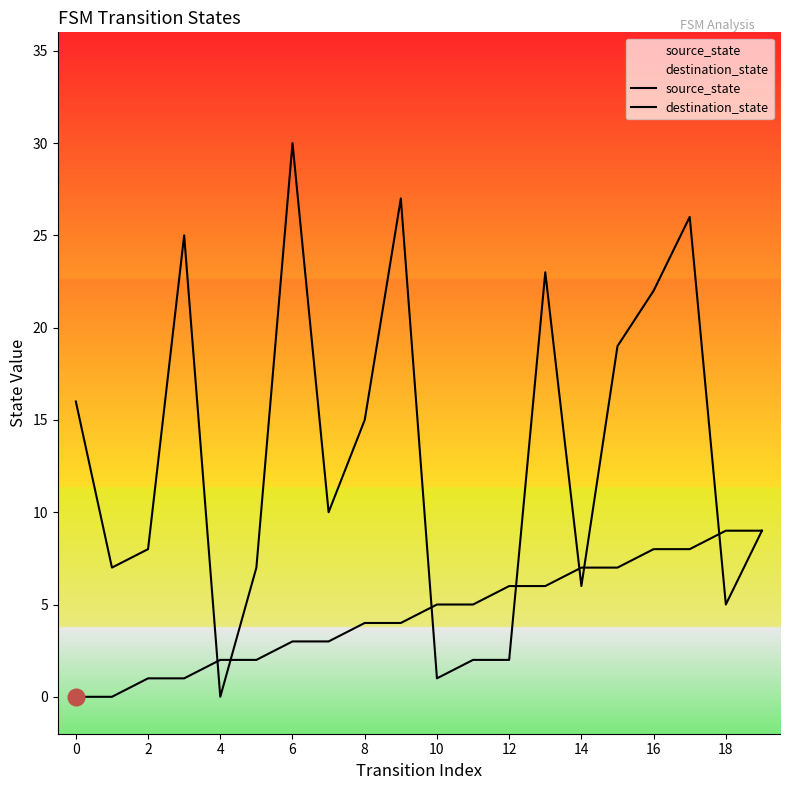

What is the average value of the source_state series?

4